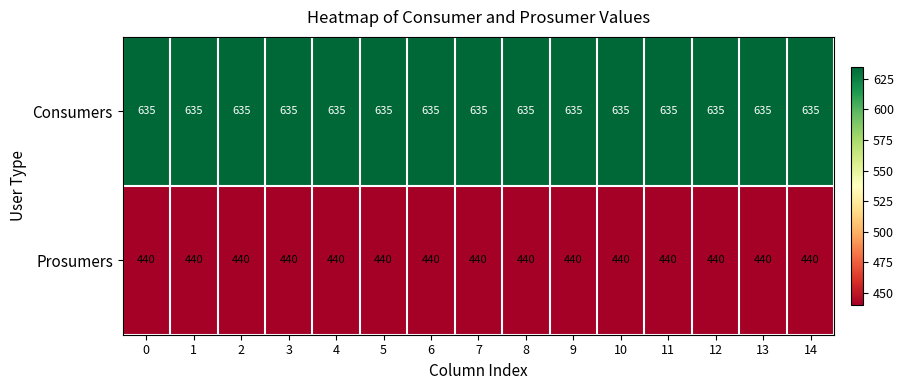

What is the total value across all series at 1?

1075